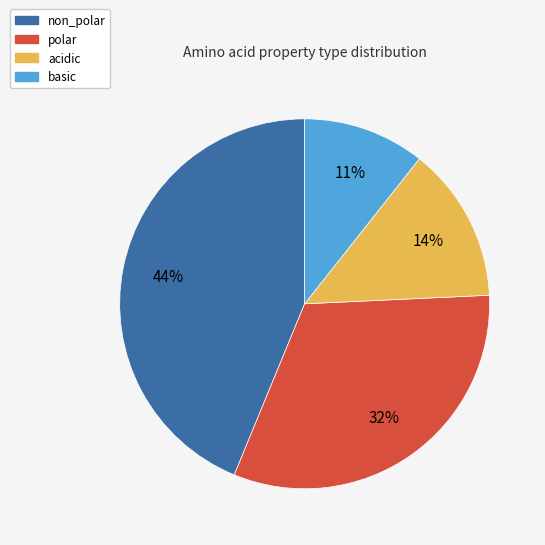

Which category has the smallest portion of the pie?

basic